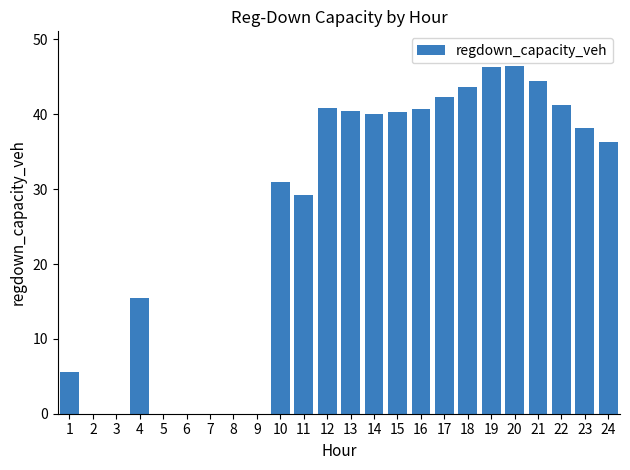

Where is the data nearest to the value 23?

11